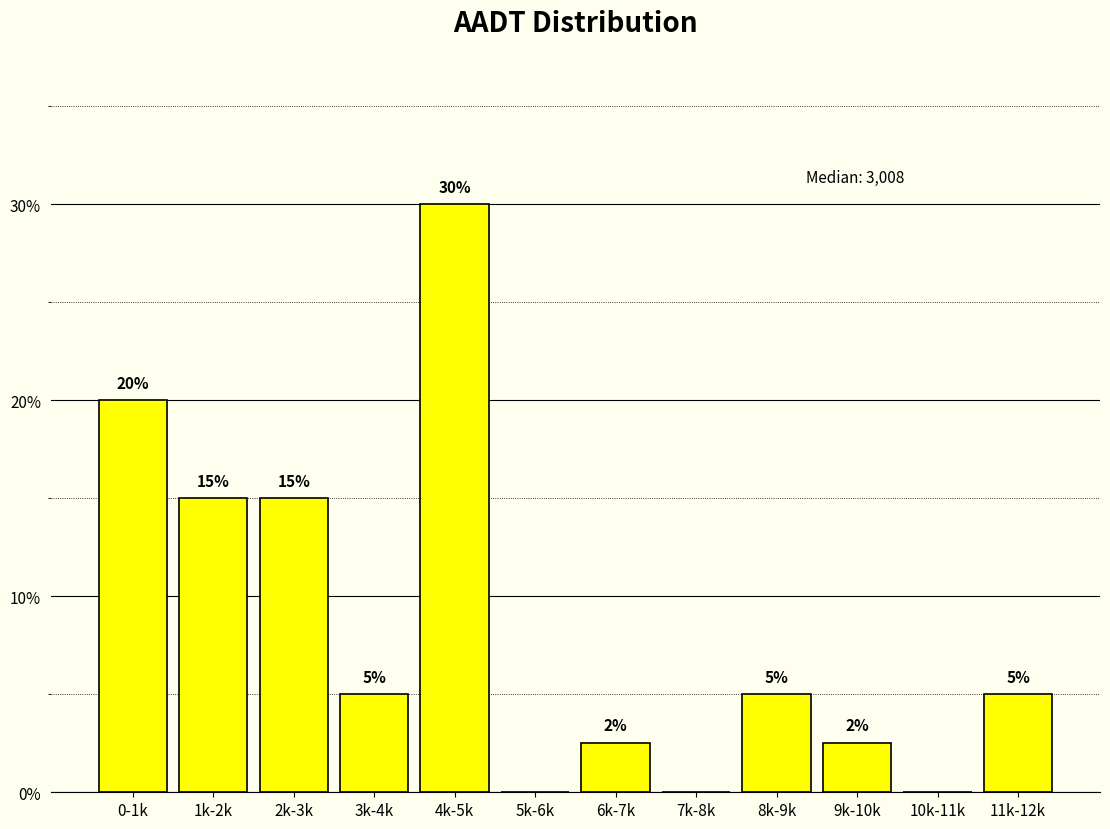

What is the maximum value shown in the chart?

30.0